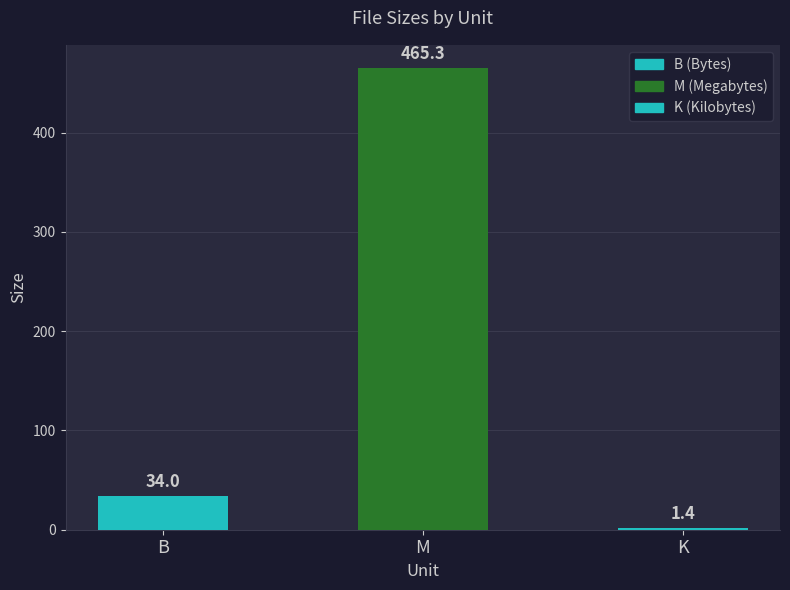

What is the change in value from B to M?

+431.3